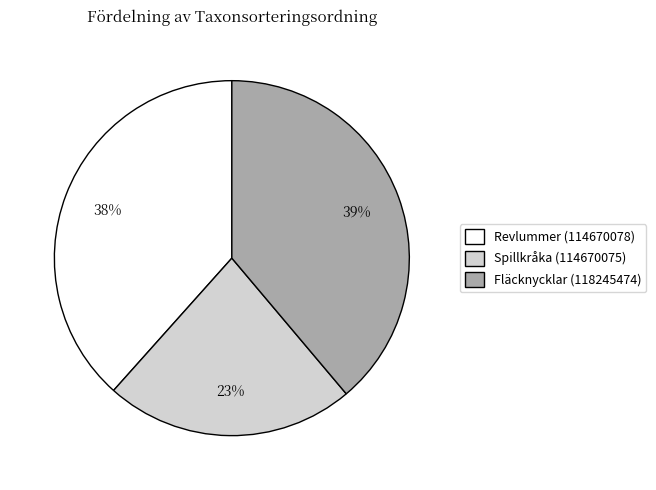

Do Fläcknycklar (118245474) and Spillkråka (114670075) together represent more than half of the pie?

Yes